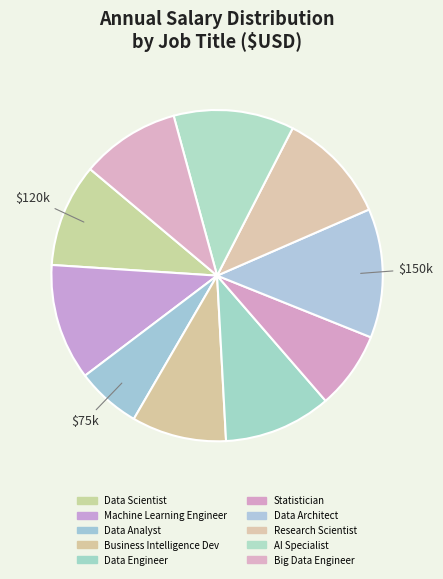

Rank the categories by value from highest to lowest.

Data Architect, AI Specialist, Machine Learning Engineer, Research Scientist, Data Engineer, Data Scientist, Big Data Engineer, Business Intelligence Dev, Statistician, Data Analyst